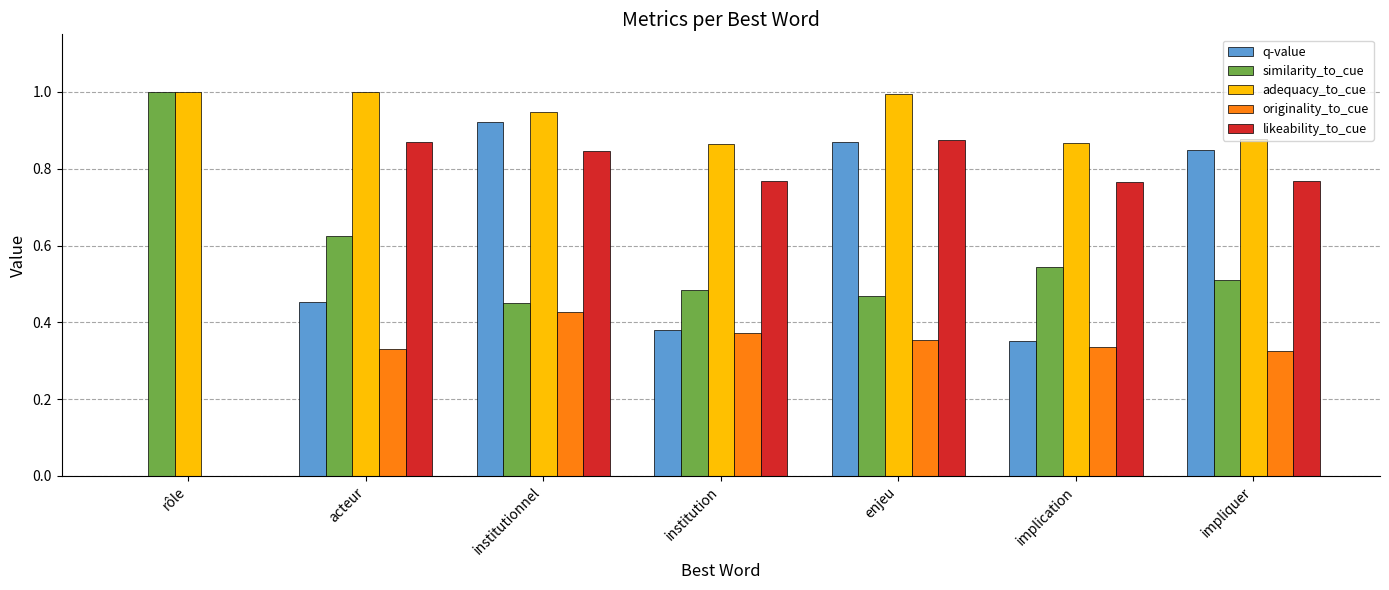

What is the sum of the adequacy_to_cue values at institutionnel and acteur?

1.9